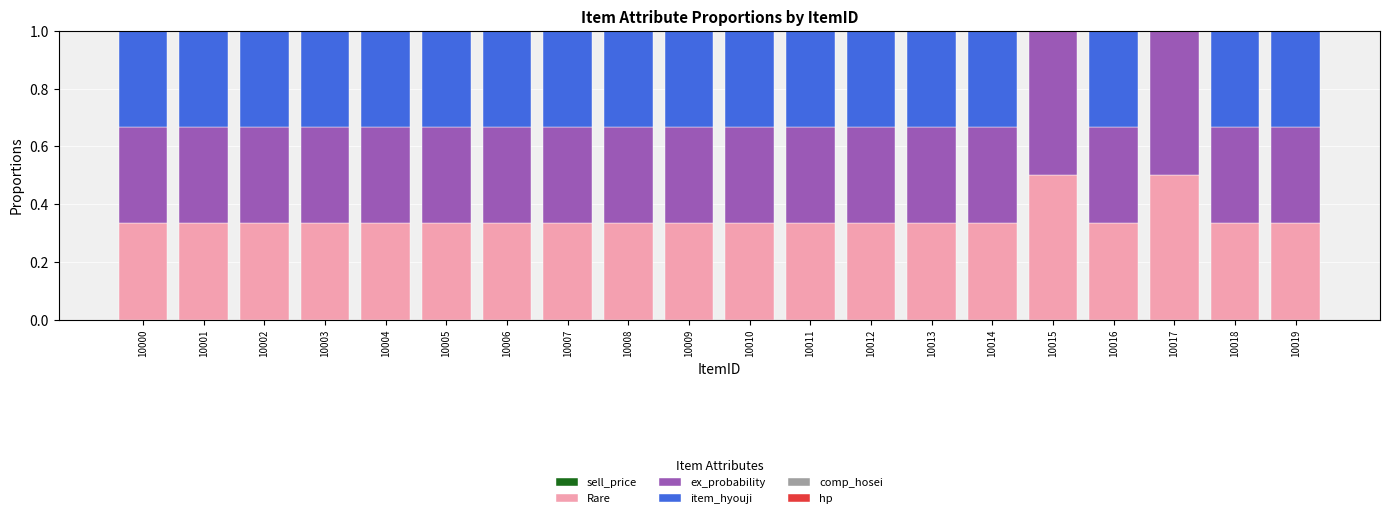

How many categories are shown in the chart?

20